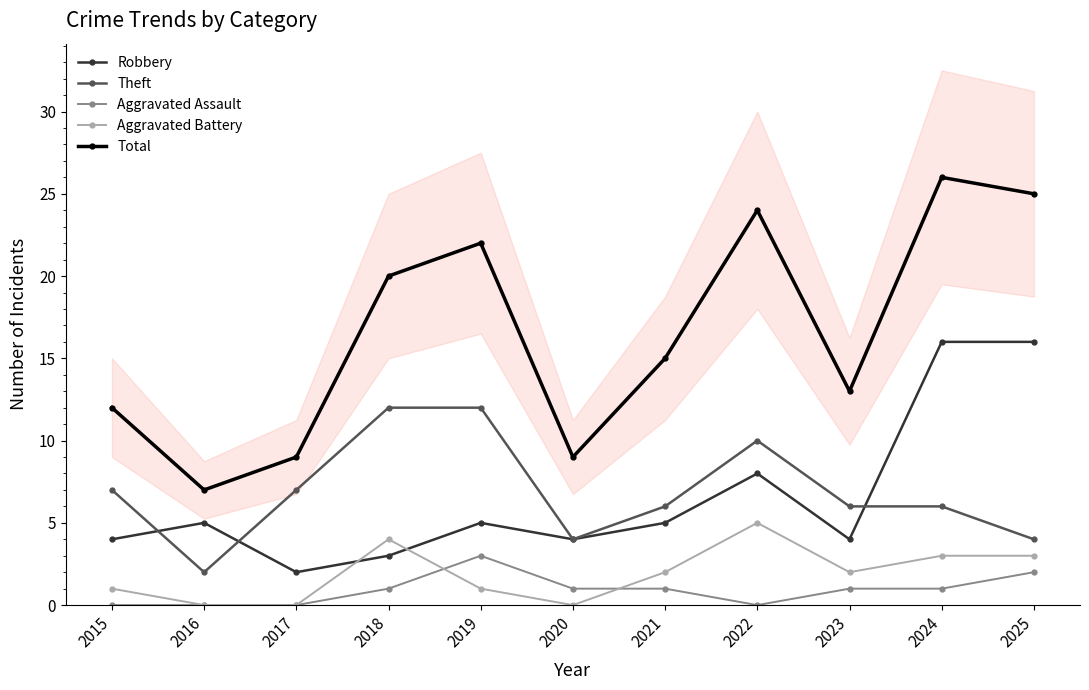

Where is Total nearest to the value 16?

2021